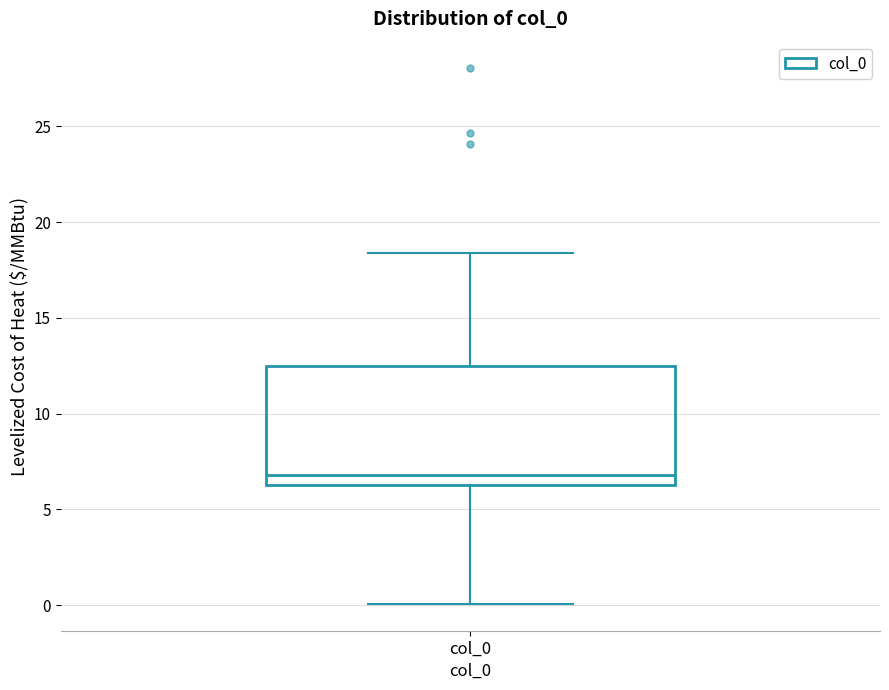

Where is the upper edge of the box for col_0 on the y-axis? The values are not printed on the chart, so give them approximately, as read against the axis.

12.5